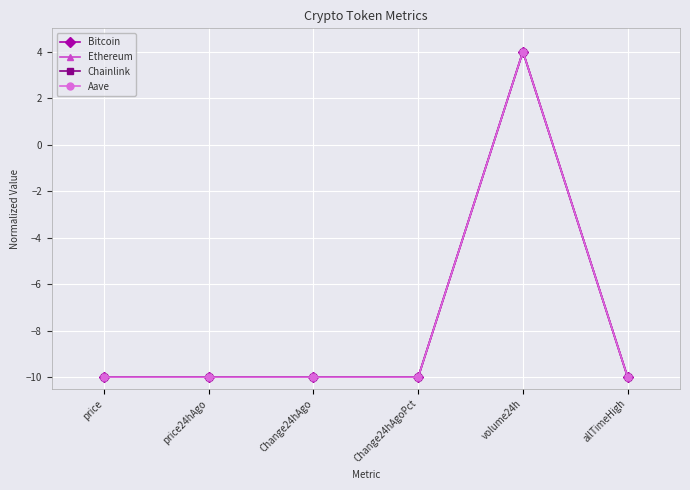

How many lines are shown in the chart?

4